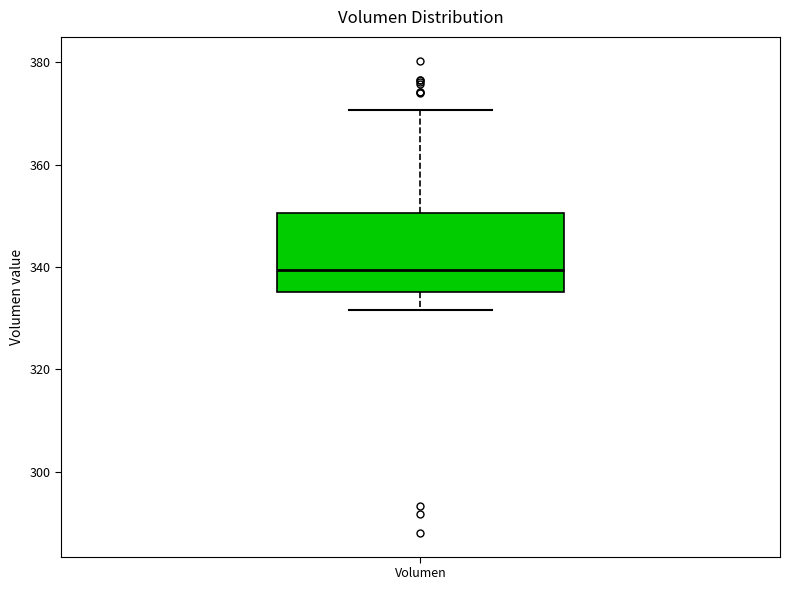

Transcribe this box plot: give where the median line is, the range the box spans, and where the two whiskers end, as read against the y-axis. The values are not printed on the chart, so give them approximately, as read against the axis.

median 340, box 336 to 350, whiskers 332 to 370